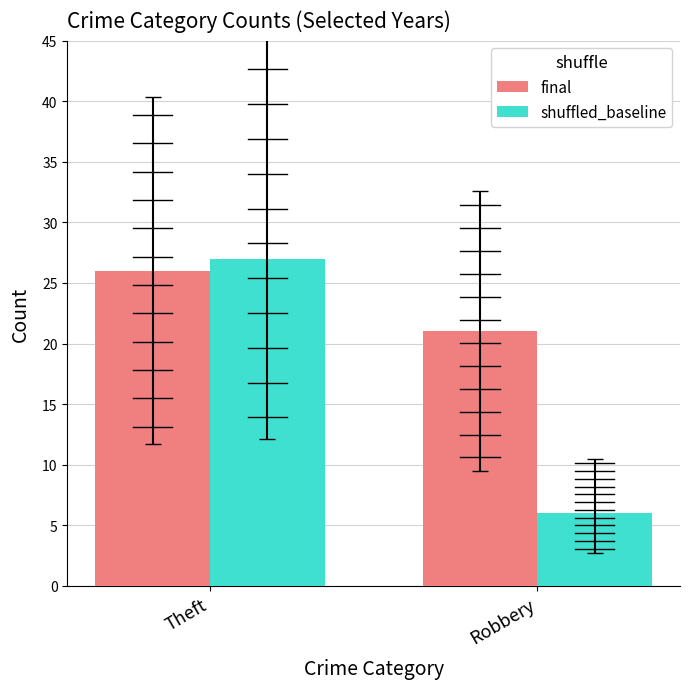

Is it true that shuffled_baseline equals 6 at Robbery?

True